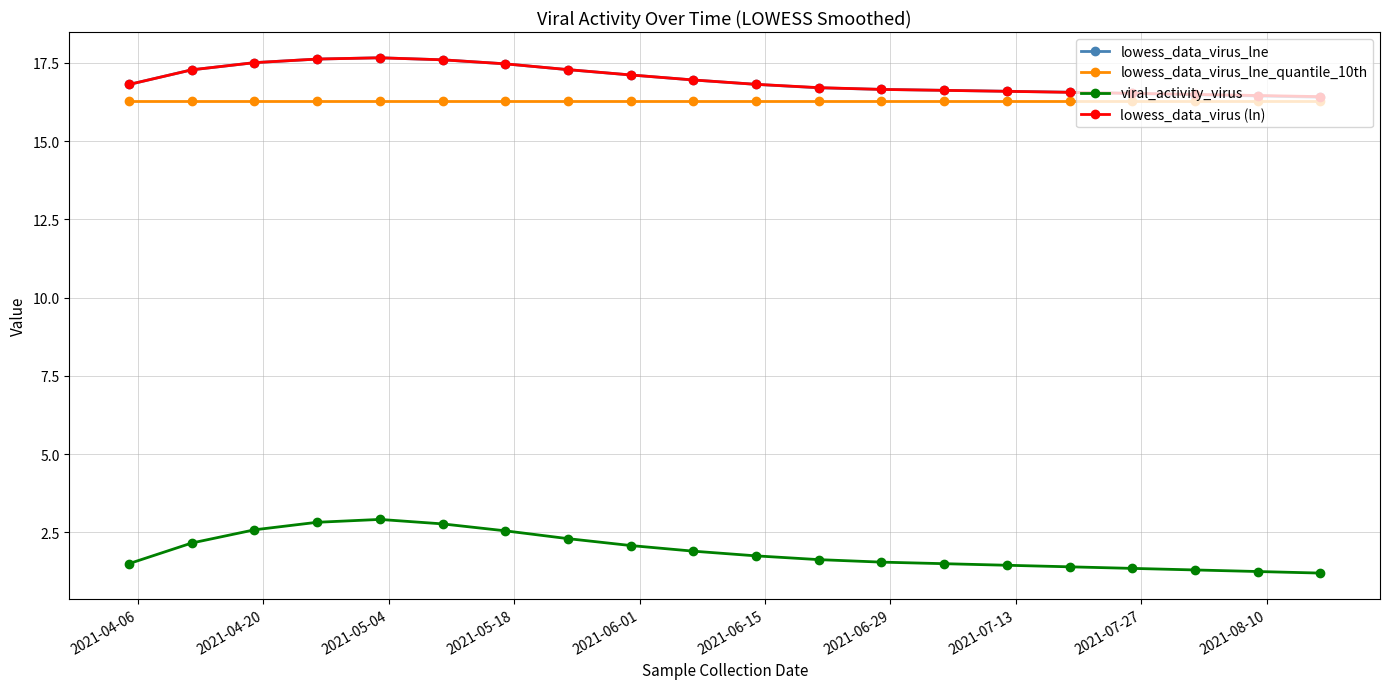

Which series has the widest spread of values?

viral_activity_virus